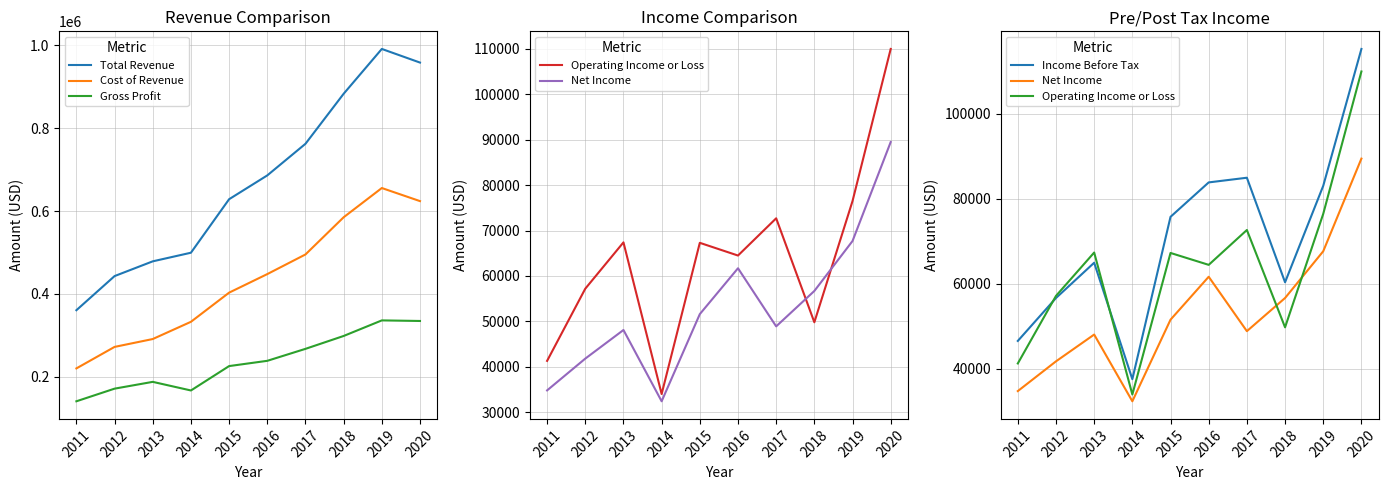

What is the spread (max minus min) of values at 2012?

401100